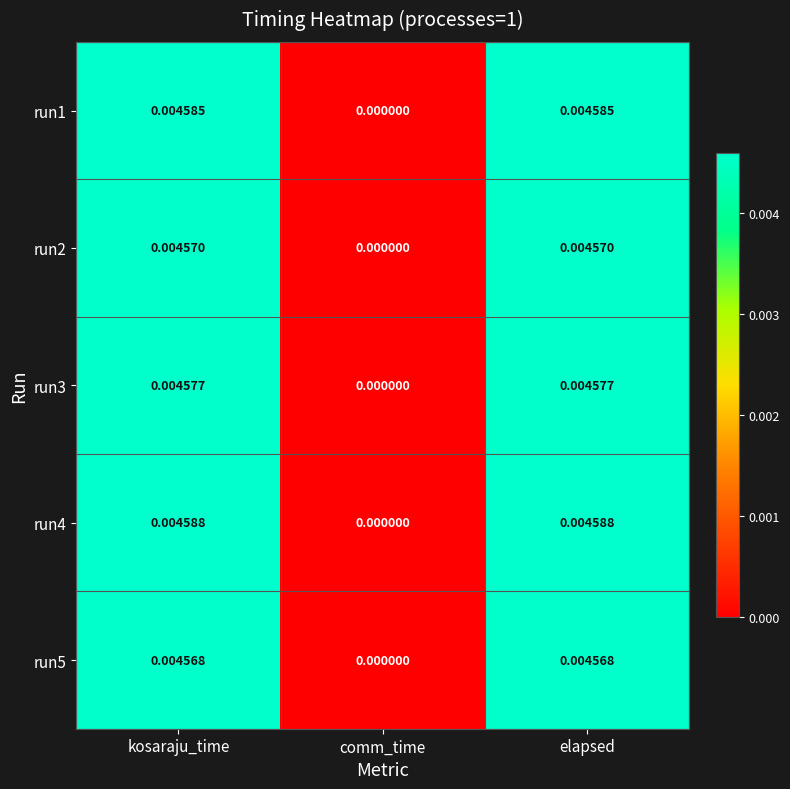

Which category has the lowest value in the run1 series?

comm_time